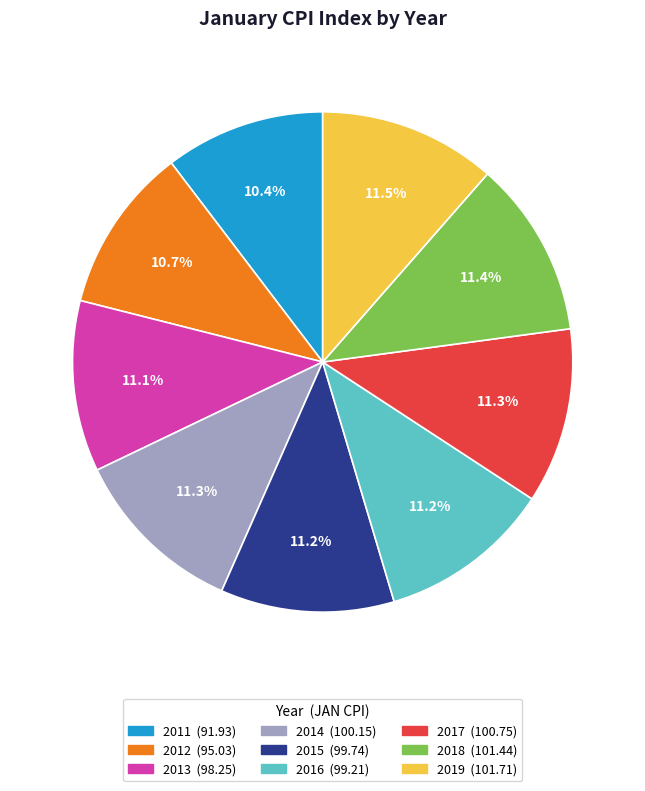

Does any single category account for the majority?

No